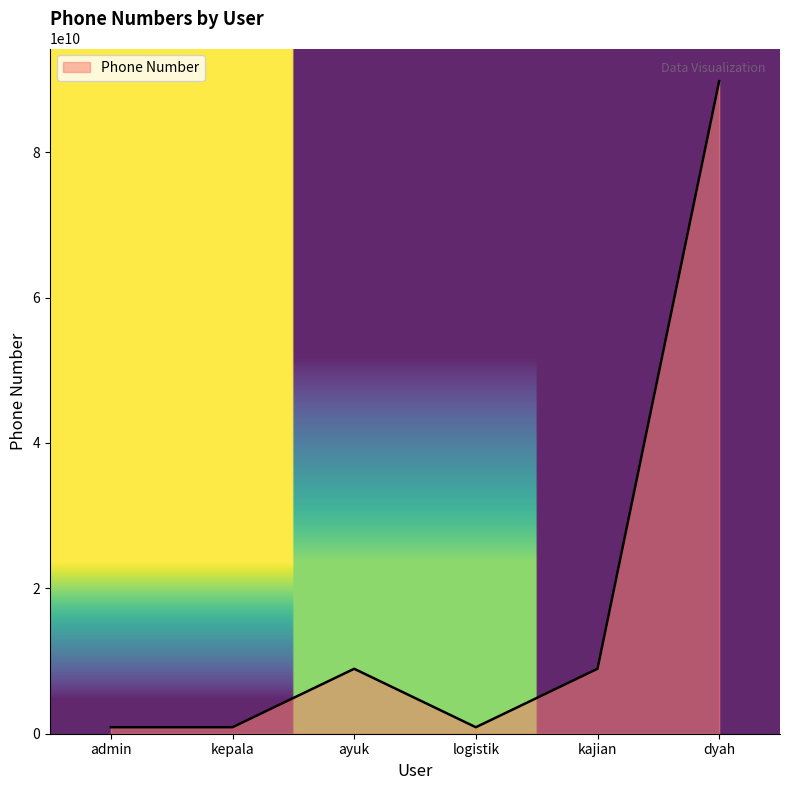

How many categories are shown in the chart?

6